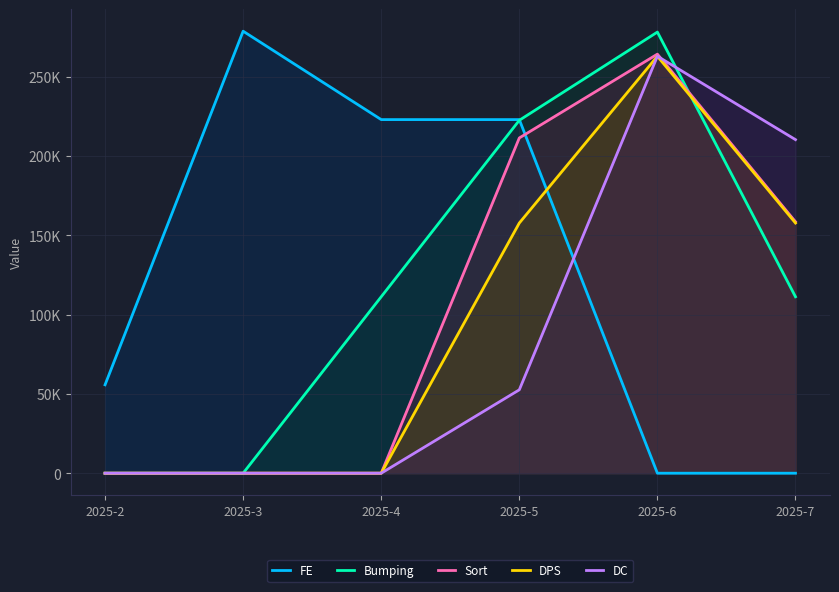

Is the value of DPS at 2025-3 greater than the value of FE at 2025-2?

No